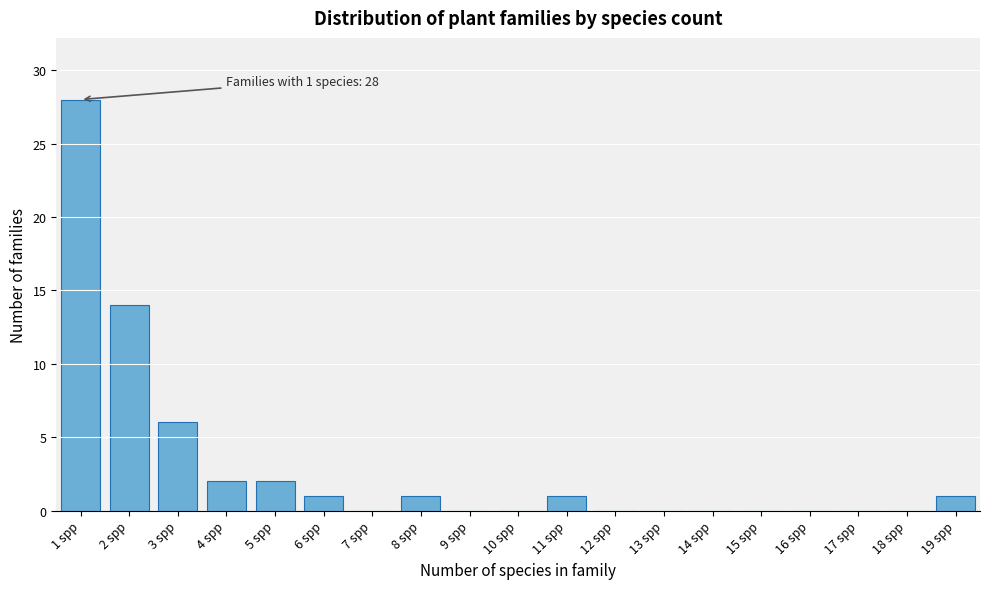

Reading left to right, extract all data points from this chart.

1 spp=28	2 spp=14	3 spp=6	4 spp=2	5 spp=2	6 spp=1	7 spp=0	8 spp=1	9 spp=0	10 spp=0	11 spp=1	12 spp=0	13 spp=0	14 spp=0	15 spp=0	16 spp=0	17 spp=0	18 spp=0	19 spp=1